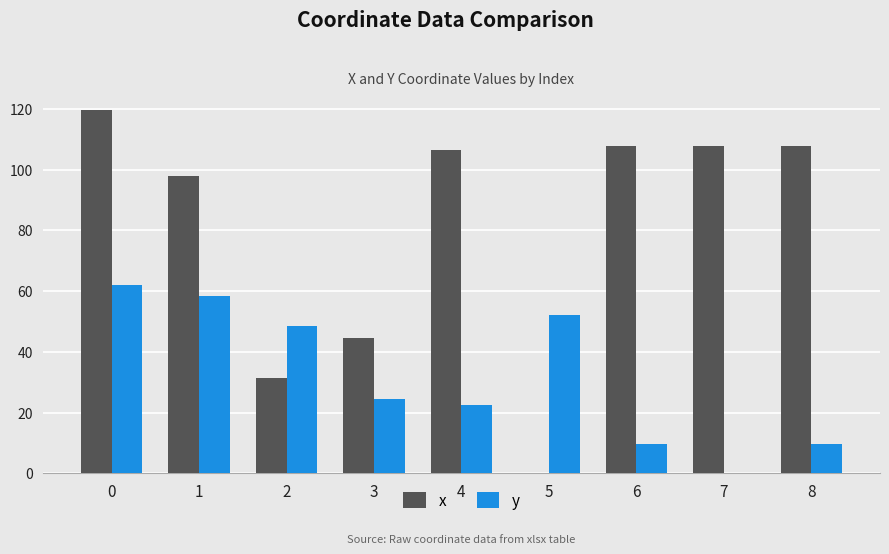

What is the sum of all y values?

287.5